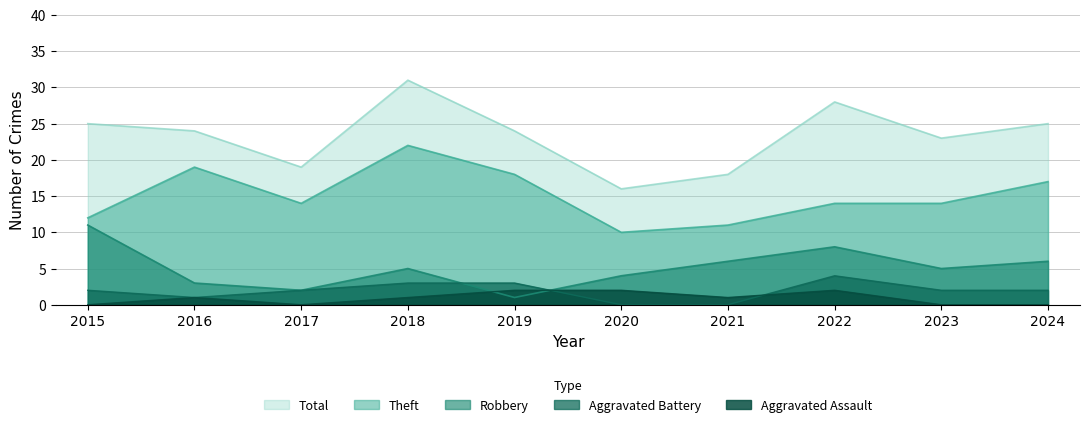

True or false: Theft and Robbery intersect in this chart.

False